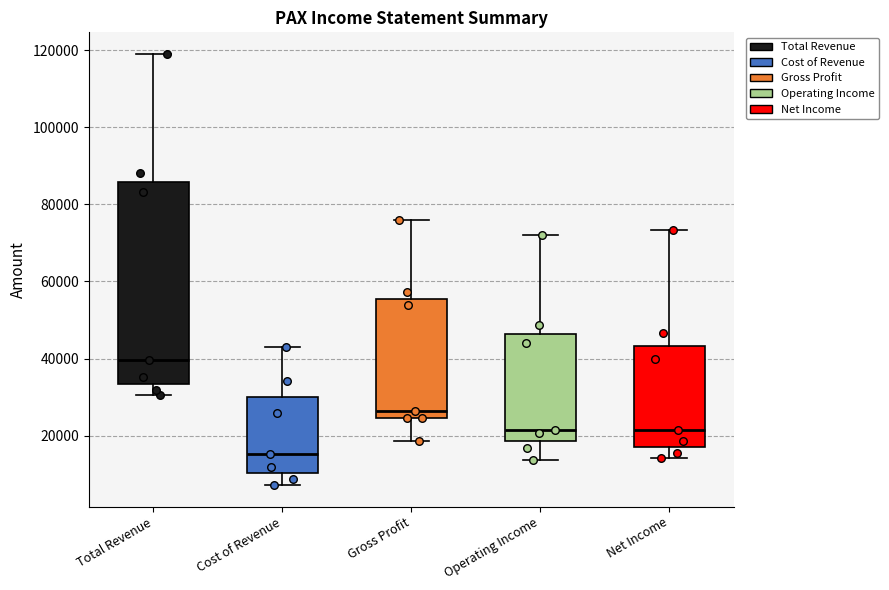

Reading left to right, transcribe this box plot: for each box, give where its median line is, the range the box spans, and where its two whiskers end, as read against the y-axis. The values are not printed on the chart, so give them approximately, as read against the axis.

Total Revenue: median 40000, box 34000 to 86000, whiskers 30000 to 120000
Cost of Revenue: median 16000, box 10000 to 30000, whiskers 8000 to 44000
Gross Profit: median 26000, box 24000 to 56000, whiskers 18000 to 76000
Operating Income: median 22000, box 18000 to 46000, whiskers 14000 to 72000
Net Income: median 22000, box 18000 to 44000, whiskers 14000 to 74000